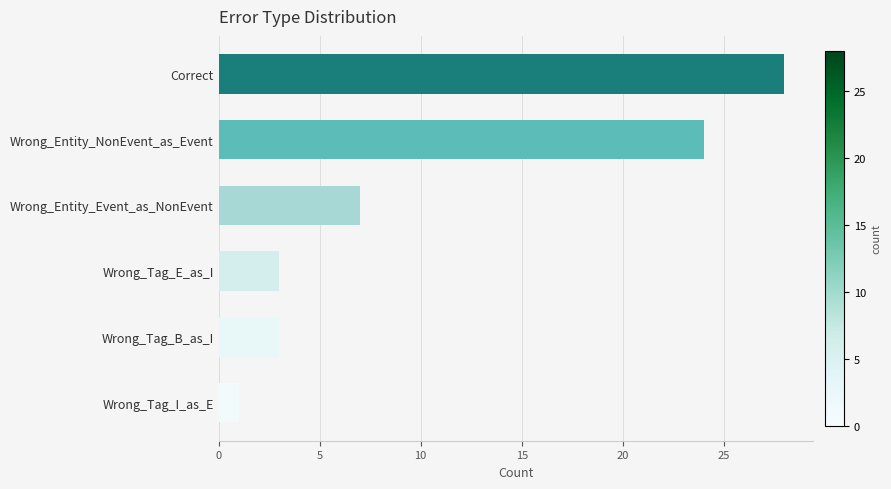

Reading bottom to top, what are all the values shown in this chart?

Wrong_Tag_I_as_E=1	Wrong_Tag_B_as_I=3	Wrong_Tag_E_as_I=3	Wrong_Entity_Event_as_NonEvent=7	Wrong_Entity_NonEvent_as_Event=24	Correct=28